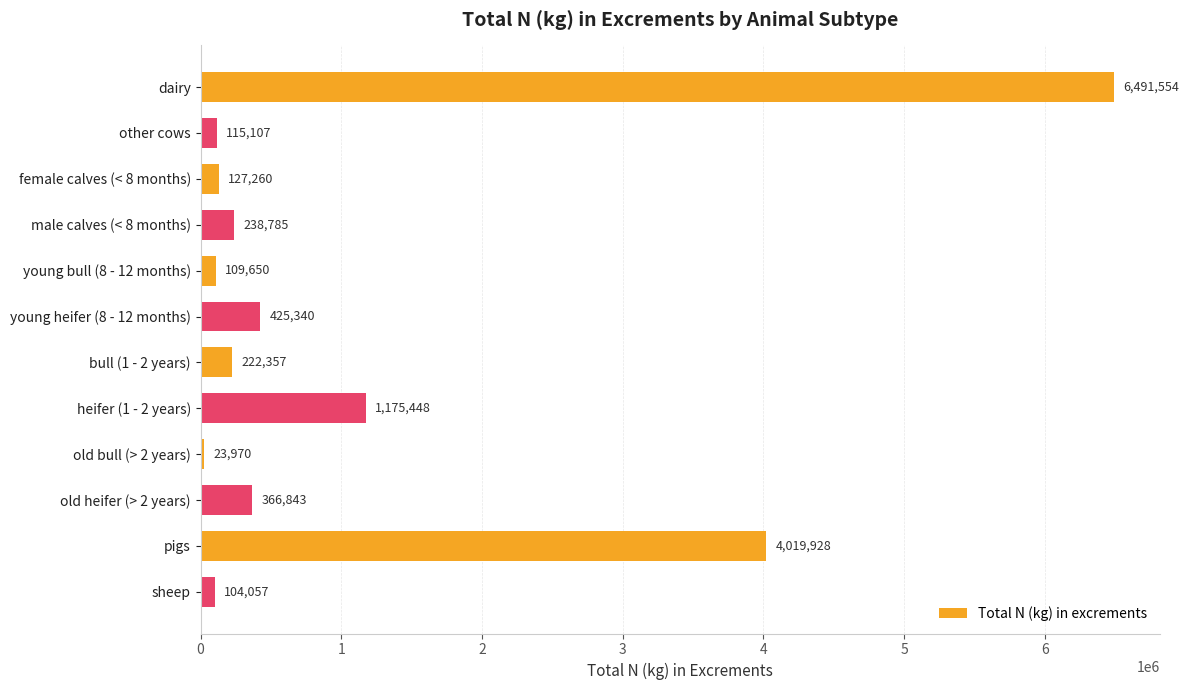

Is it true that the value at heifer (1 - 2 years) is 1175448.0?

True